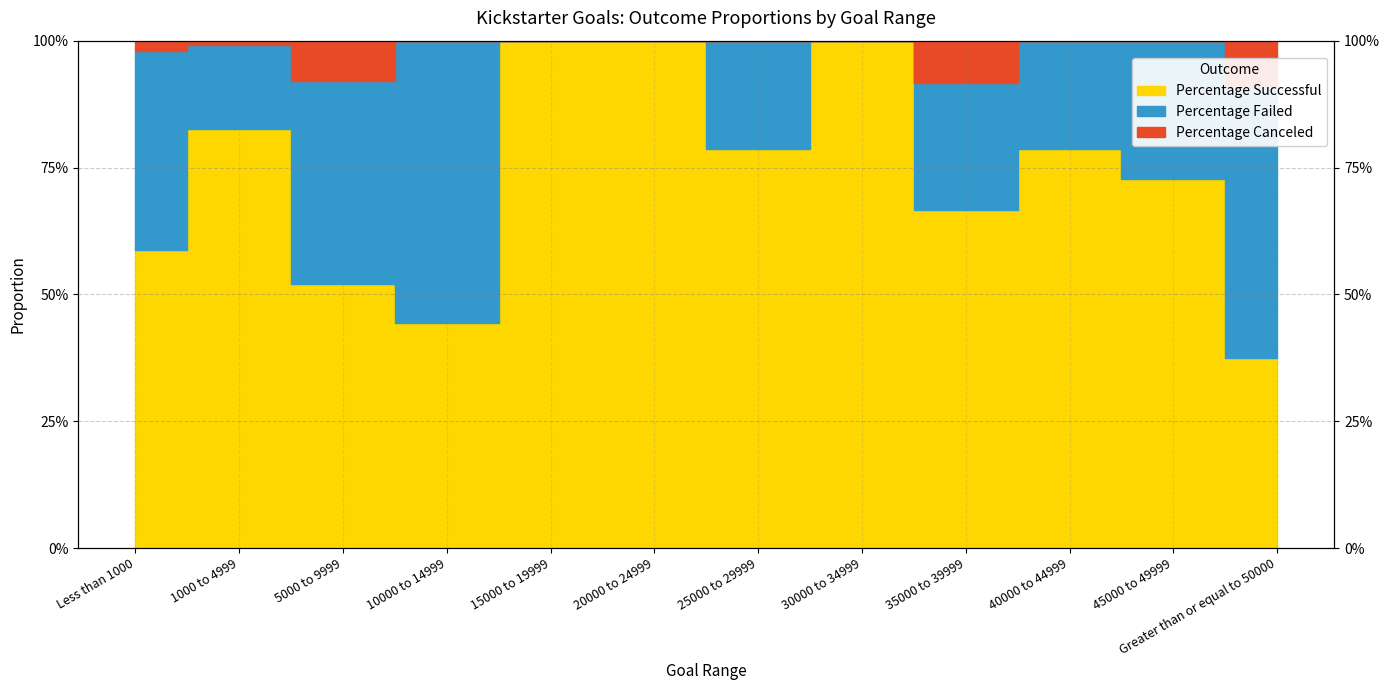

At which category does Percentage Canceled reach its first local valley?

5000 to 9999